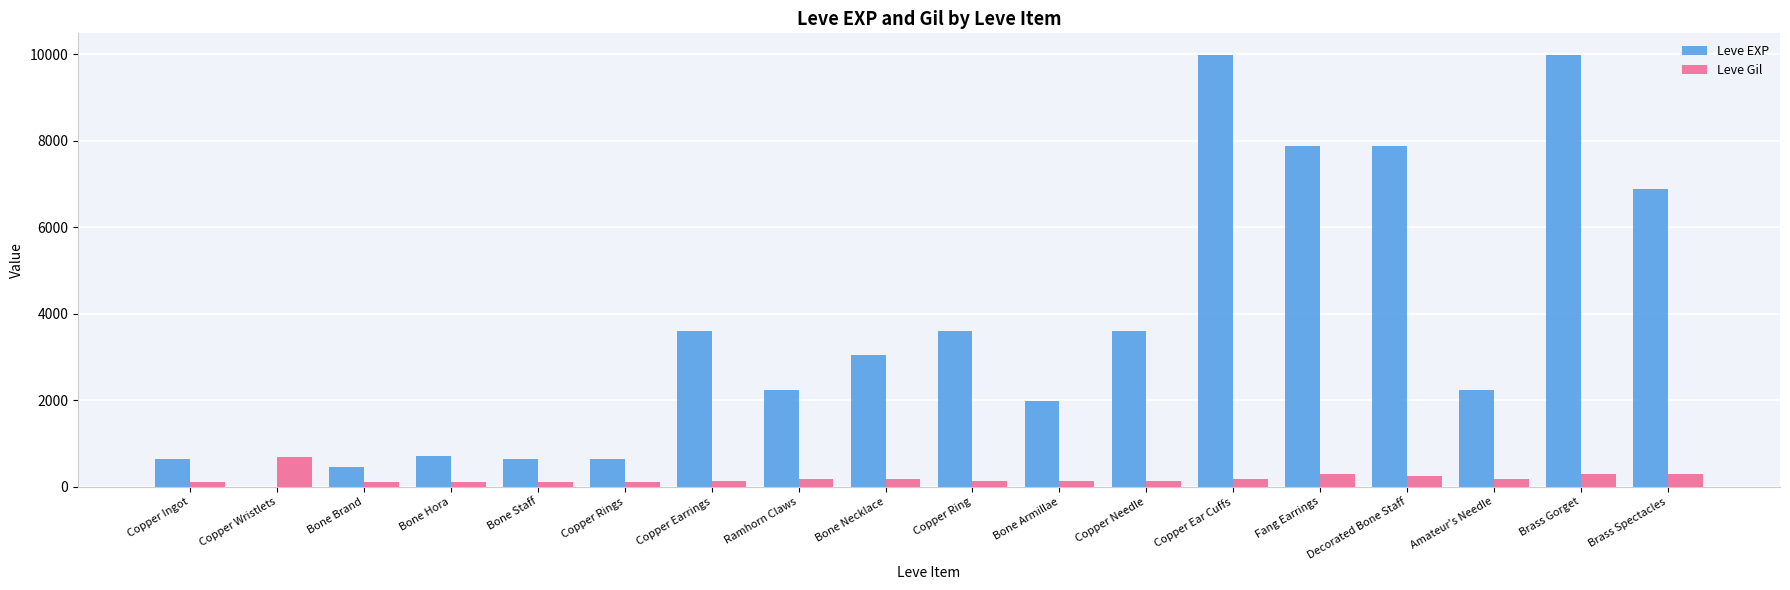

The Leve EXP series shows 3047 at Ramhorn Claws. True or false?

False